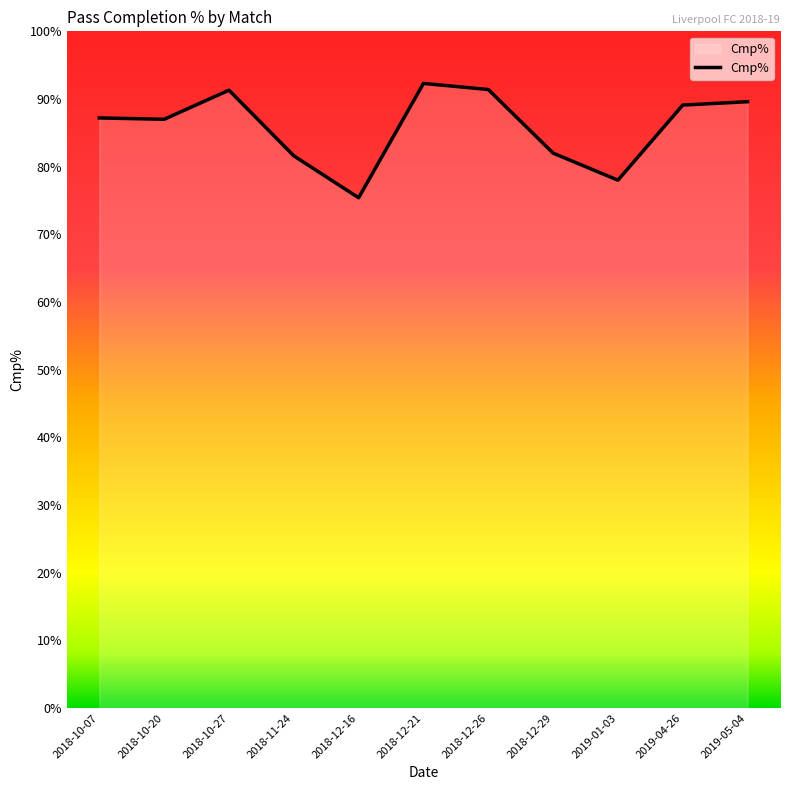

What is the minimum value shown in the chart?

75.4